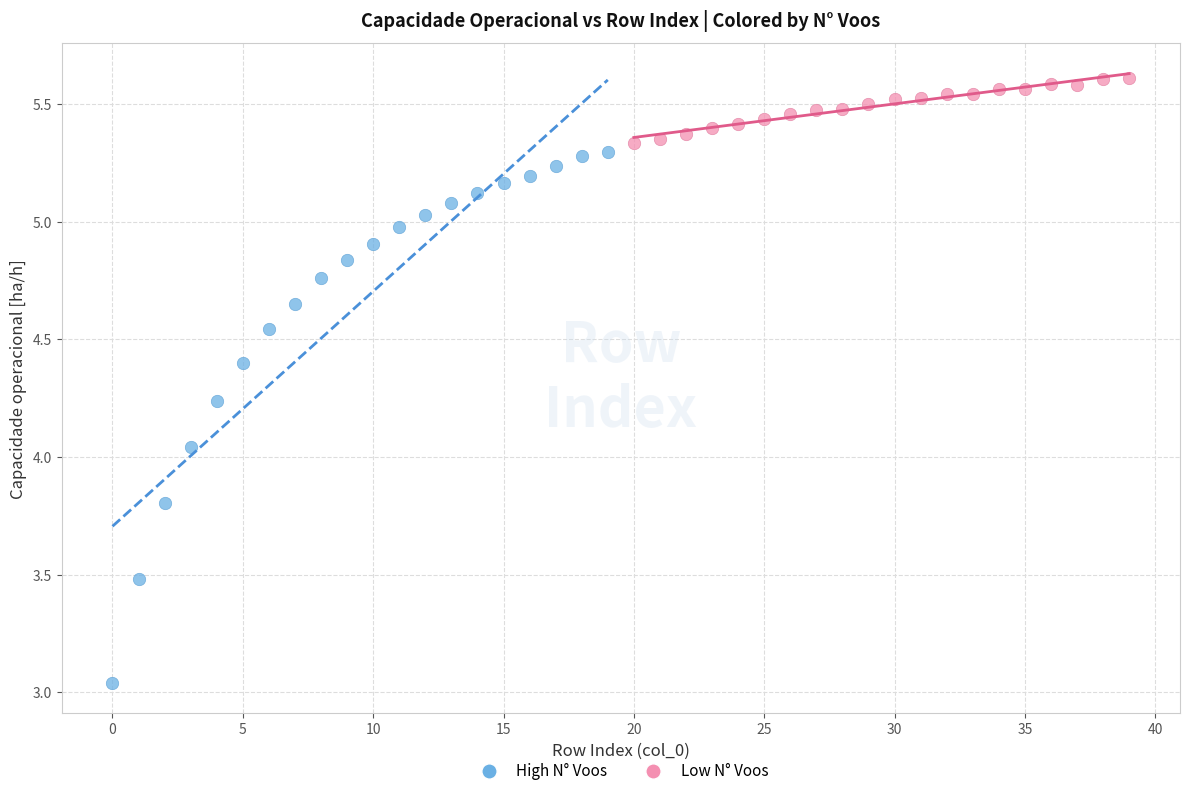

Which series reaches the maximum Y coordinate?

Low N° Voos